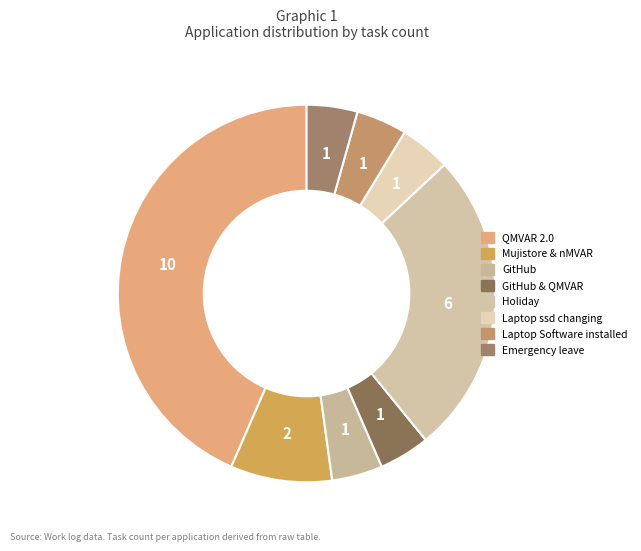

Which category has the biggest portion of the pie?

QMVAR 2.0